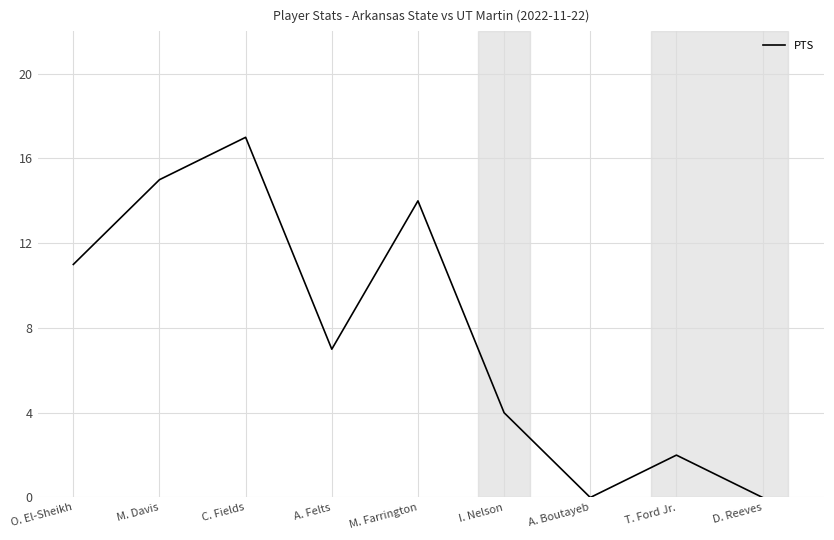

What is the maximum value shown in the chart?

17